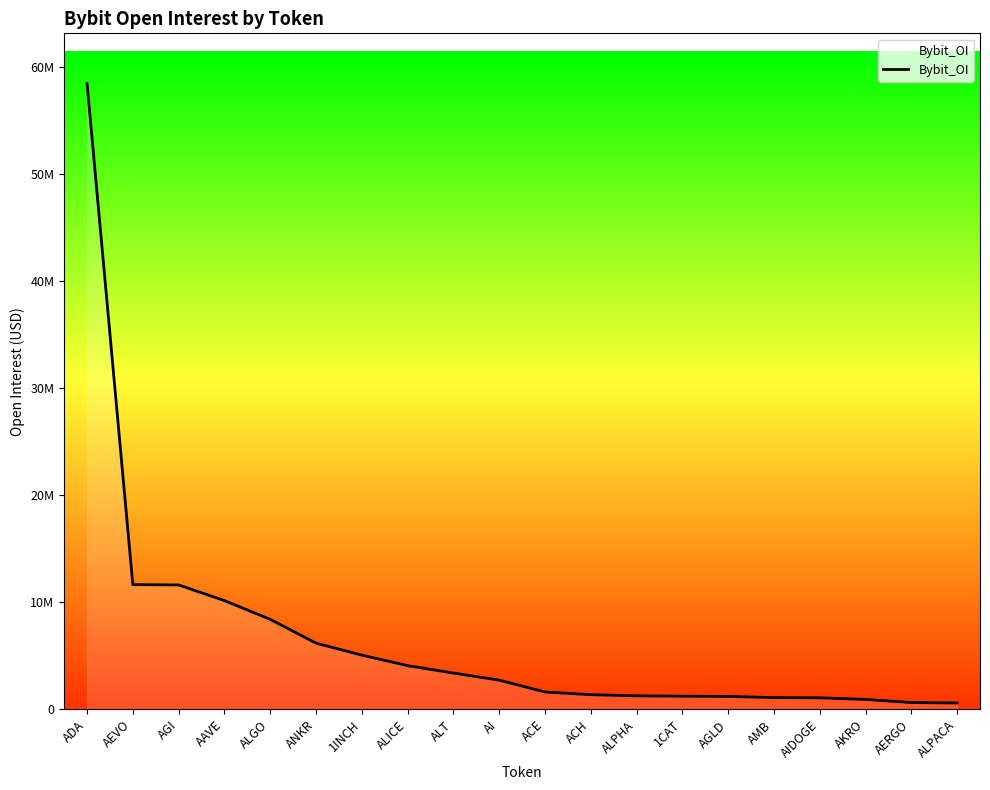

Does the chart display data point markers on the line(s)?

No